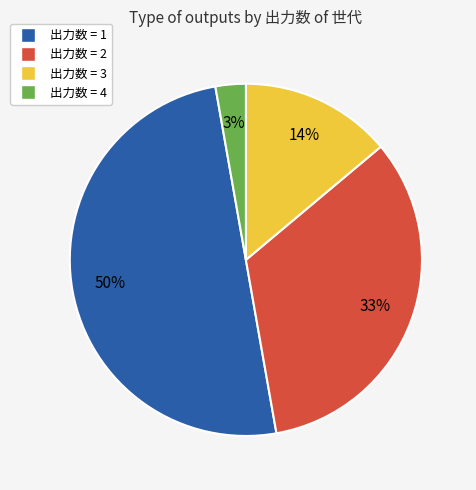

How many slices are in this pie chart?

4